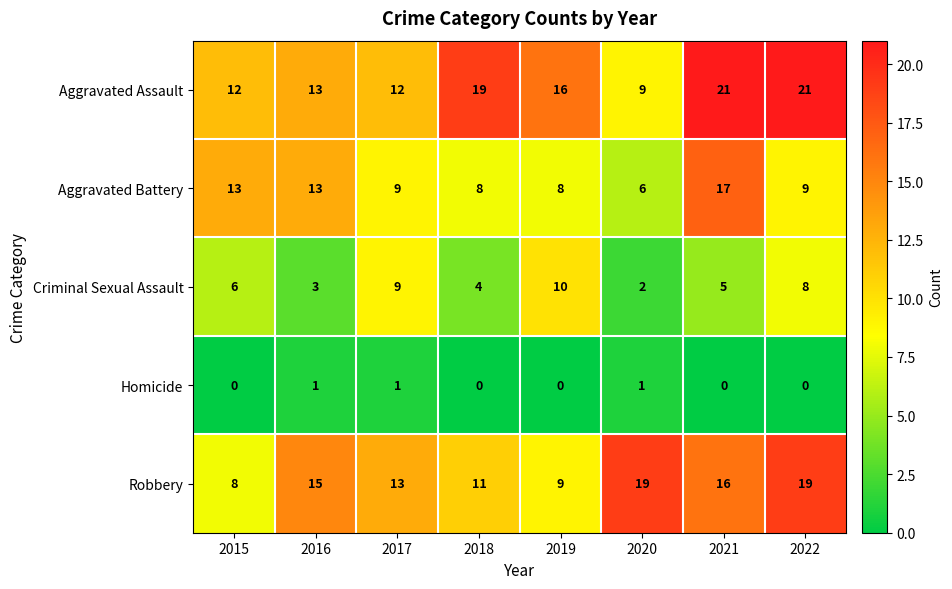

What is the maximum value shown in the chart?

21